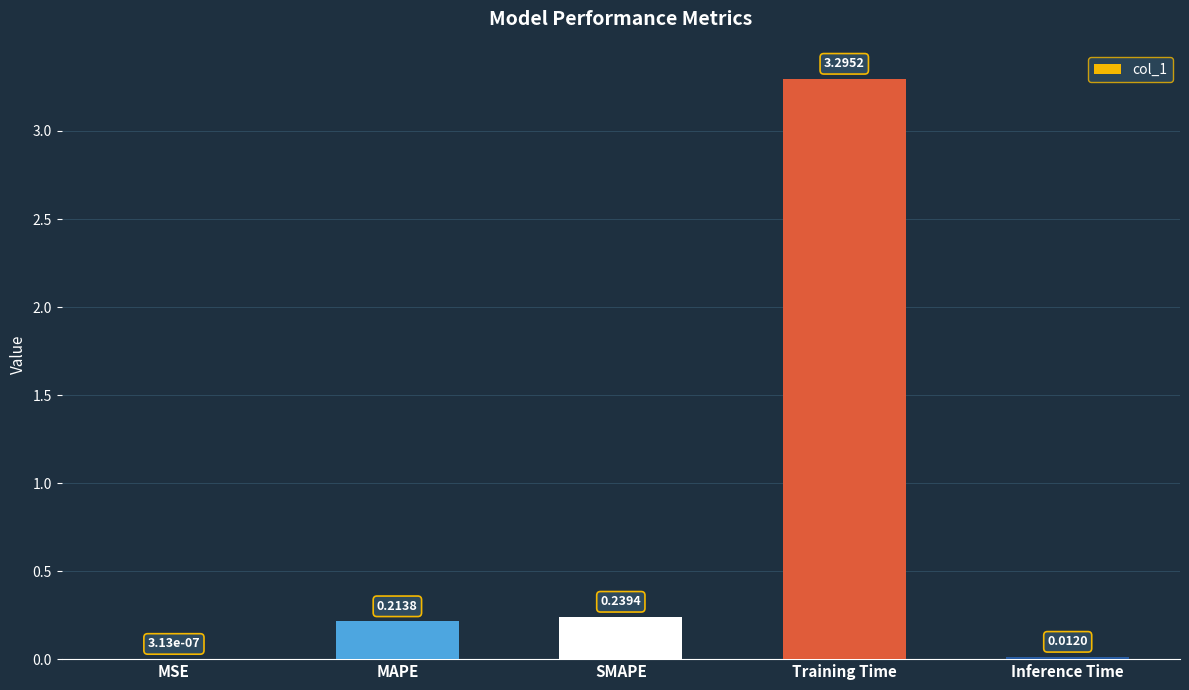

Where is the data nearest to the value 1?

SMAPE